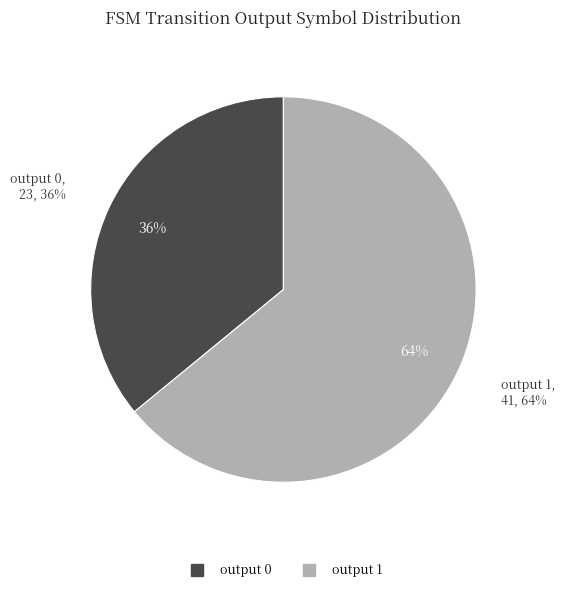

Between 9 and 15, which is larger?

15